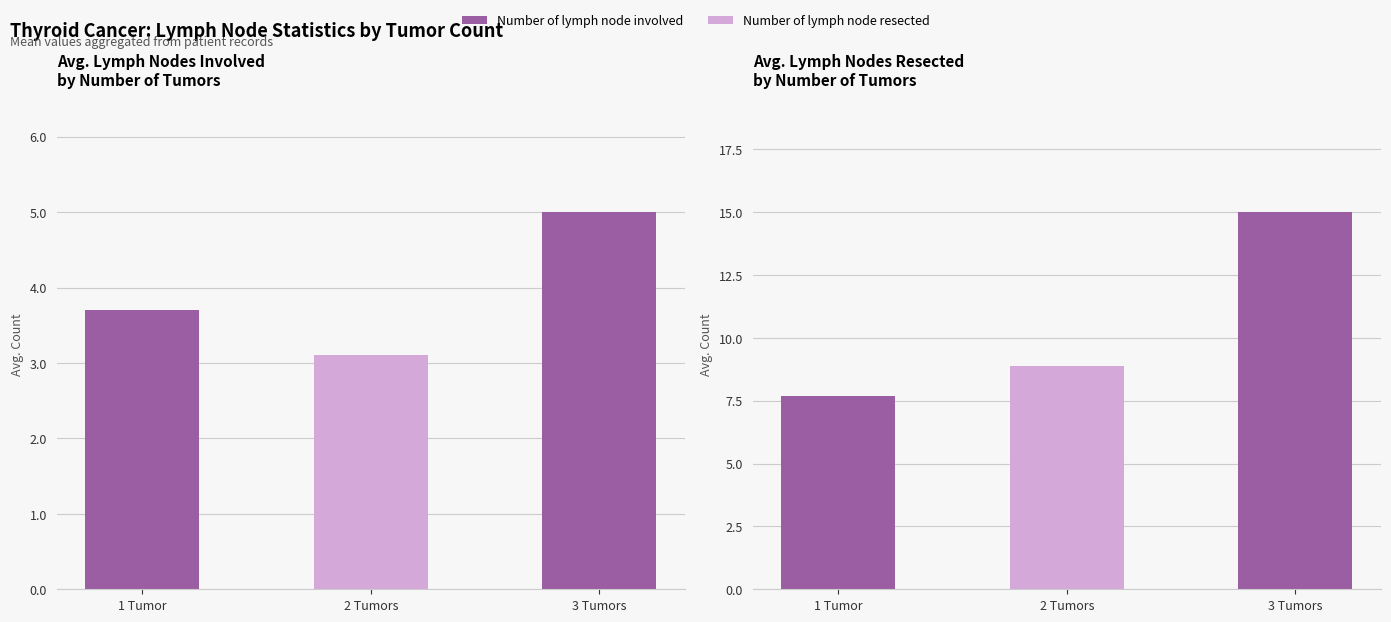

Is it true that Number of lymph node involved equals 5.0 at 3 Tumors?

True